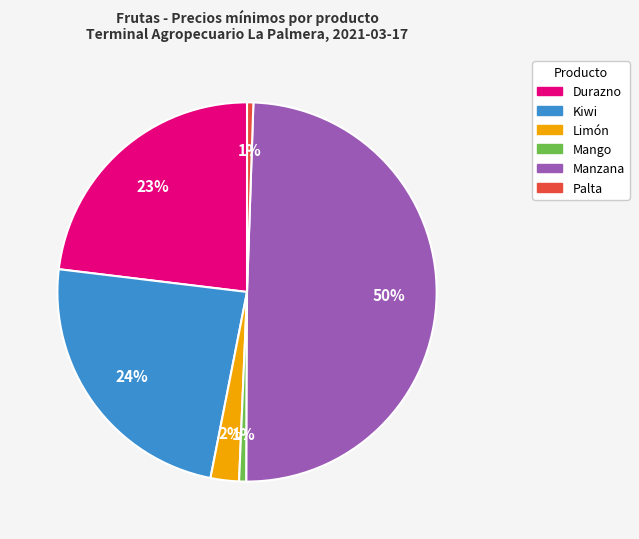

Which slice is the largest?

Manzana